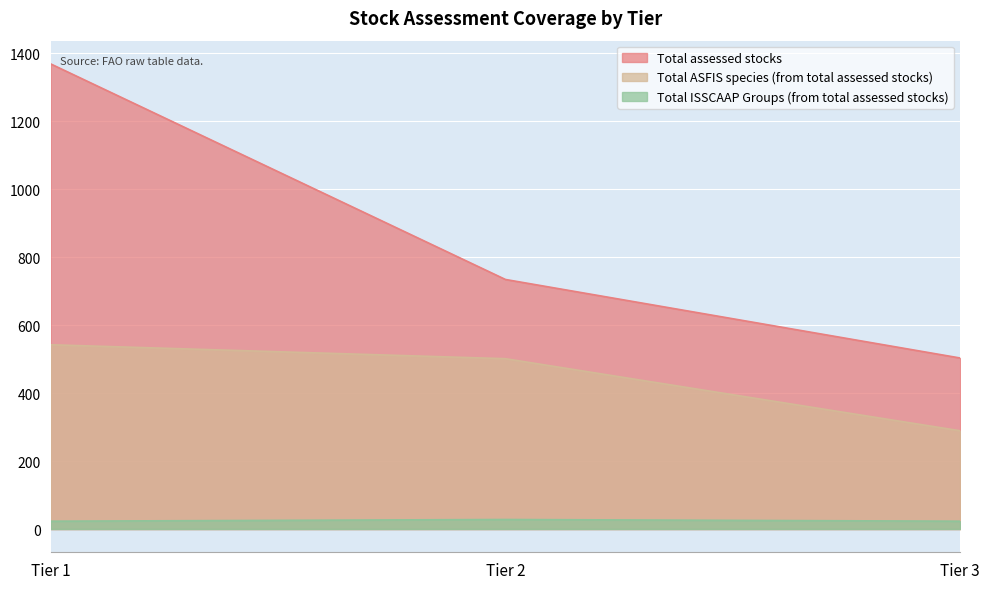

Reading left to right, list all the values displayed in this chart.

Total assessed stocks: 1368	734	503
Total ASFIS species (from total assessed stocks): 542	501	289
Total ISSCAAP Groups (from total assessed stocks): 23	28	23